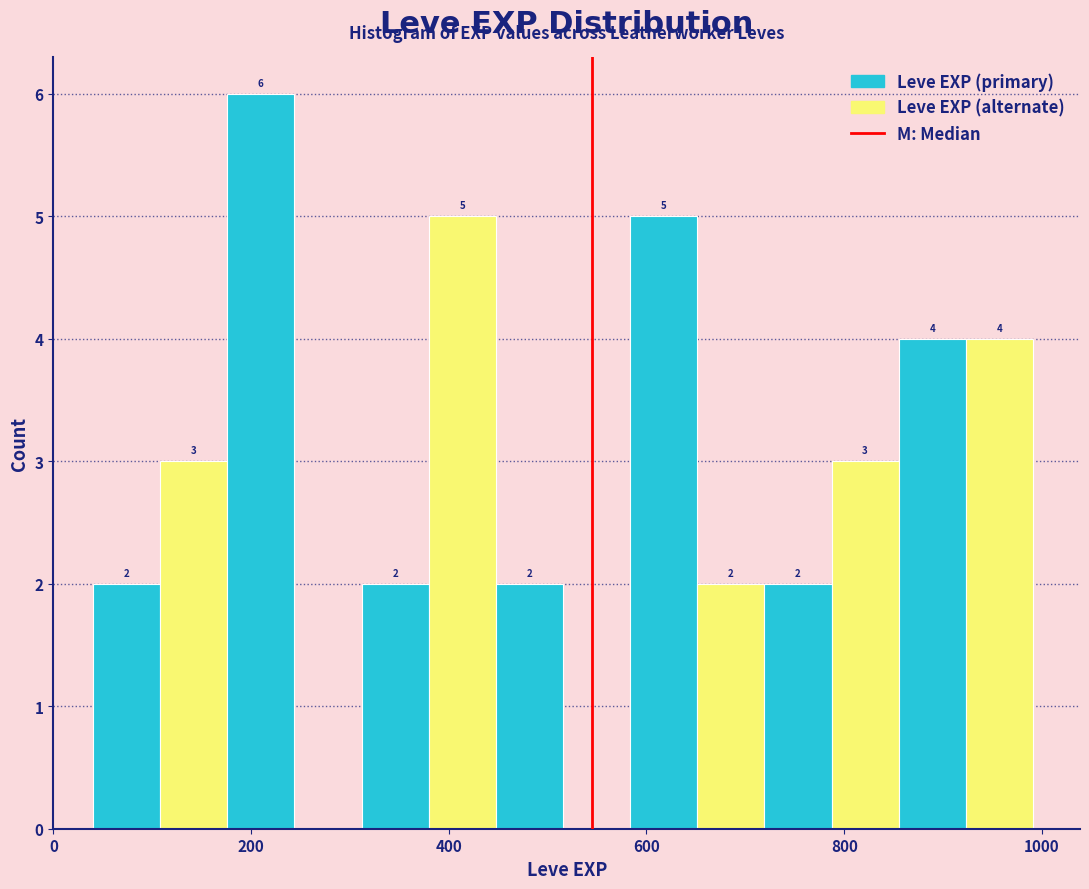

Read against the x-axis, roughly where is the centre of the tallest bar?

200